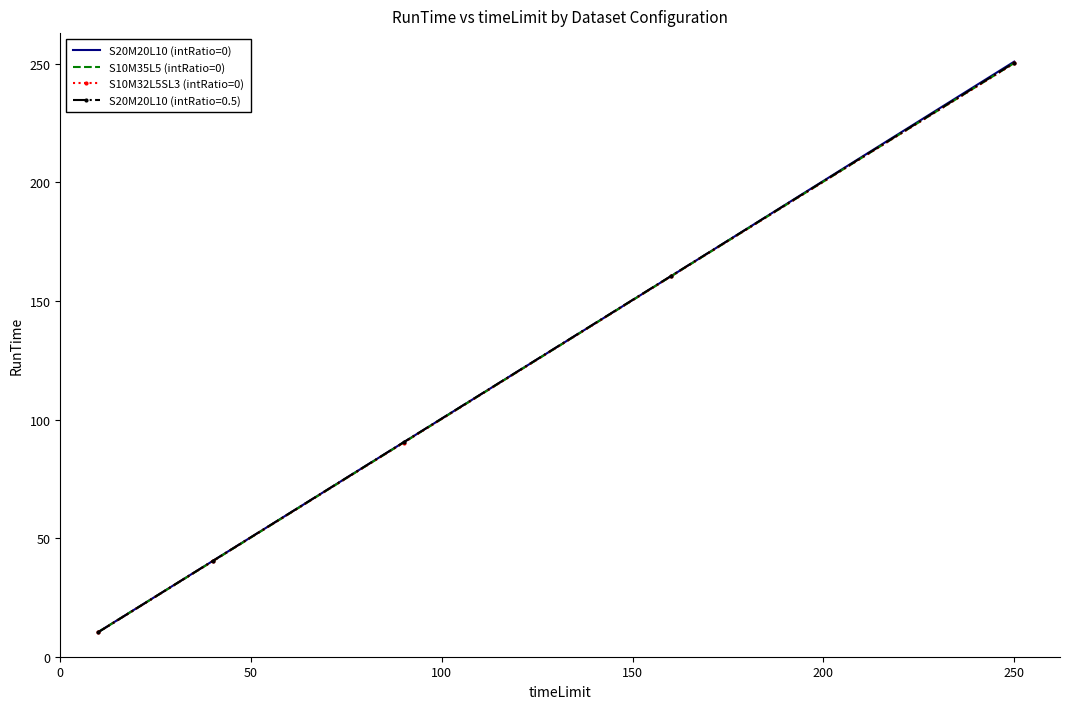

Count the number of categories in the chart.

5